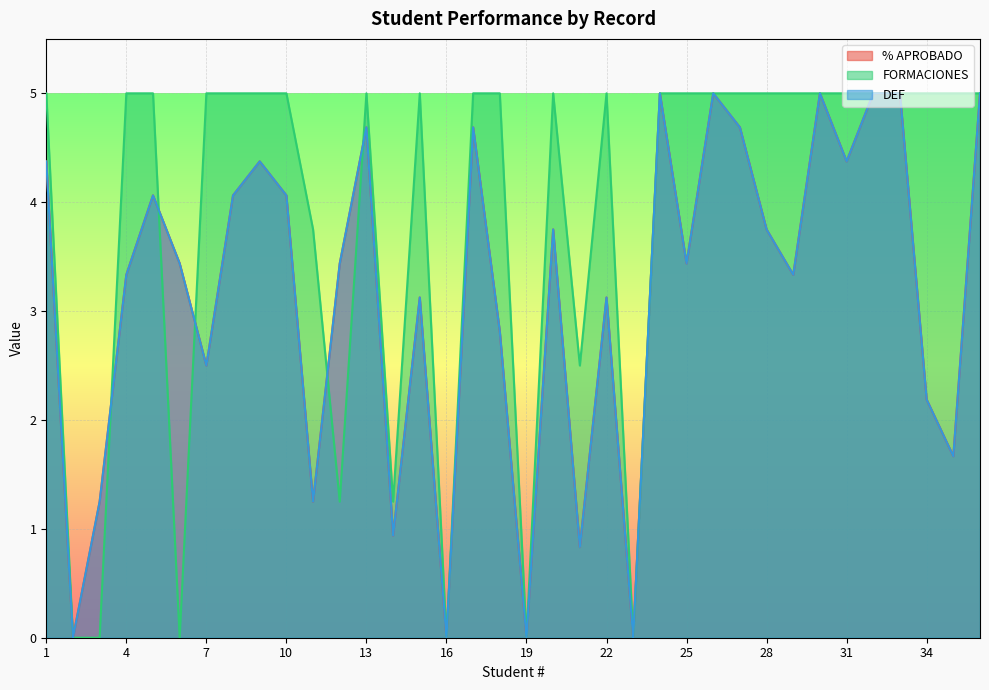

Which series has the widest spread of values?

% APROBADO